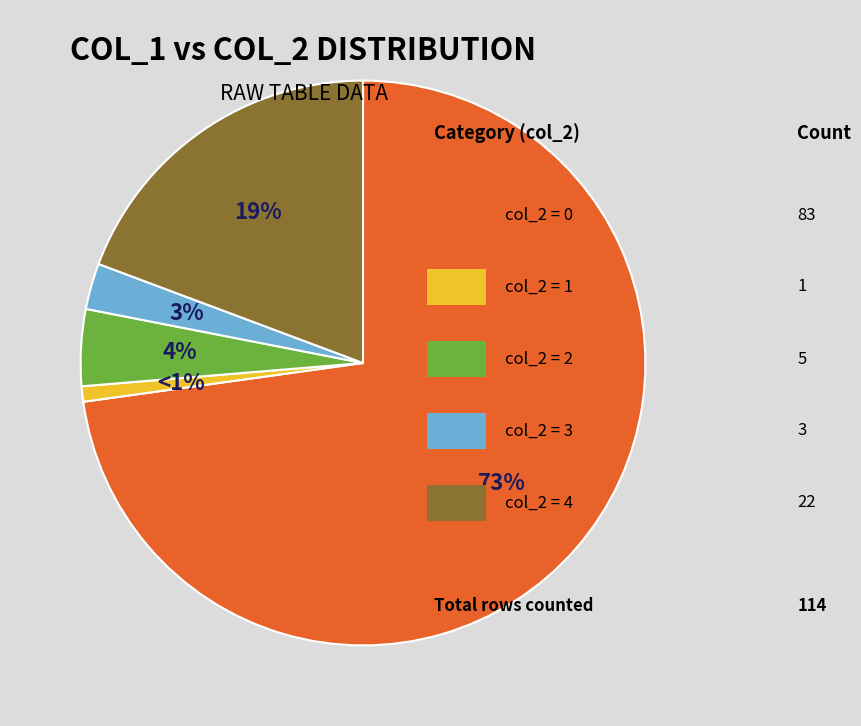

To the nearest percent, what is the average slice percentage?

20%